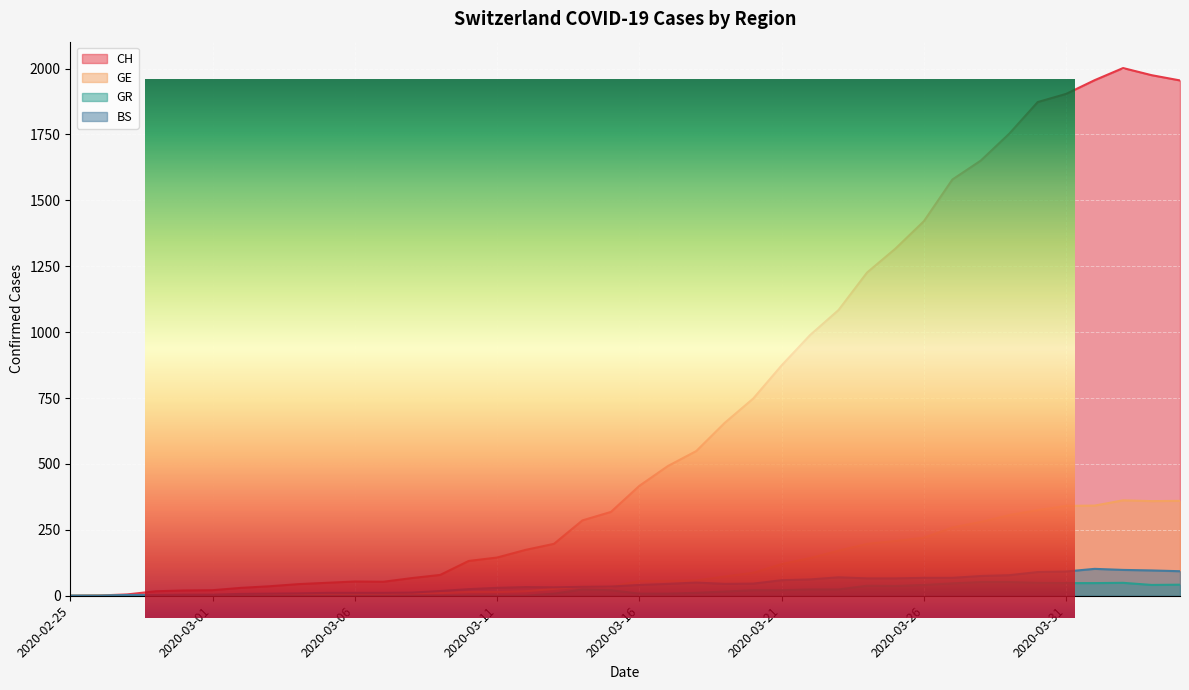

Is the value of GR at 2020-03-04 greater than the value of GE at 2020-03-21?

No